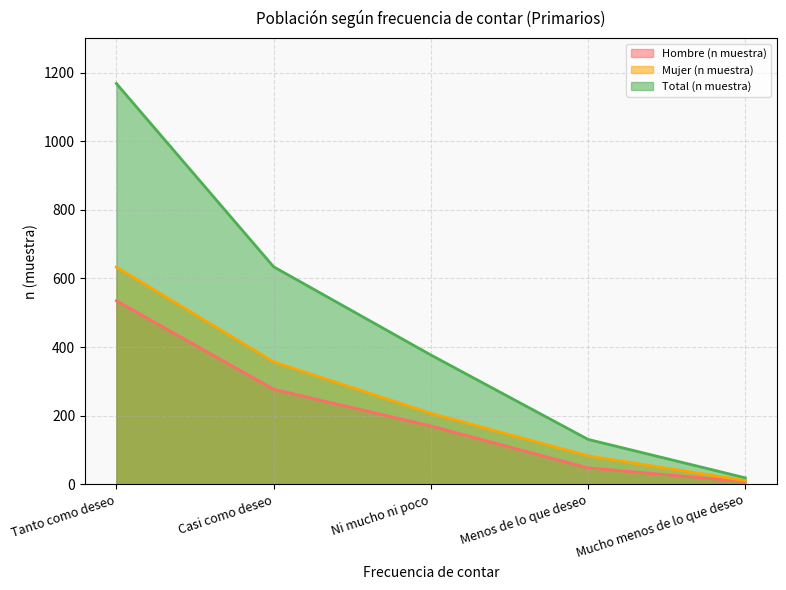

Reading right to left, what are all the values shown in this chart?

Hombre (n muestra): Mucho menos de lo que deseo=8	Menos de lo que deseo=48	Ni mucho ni poco=170	Casi como deseo=277	Tanto como deseo=535
Mujer (n muestra): Mucho menos de lo que deseo=11	Menos de lo que deseo=83	Ni mucho ni poco=207	Casi como deseo=357	Tanto como deseo=633
Total (n muestra): Mucho menos de lo que deseo=19	Menos de lo que deseo=131	Ni mucho ni poco=377	Casi como deseo=634	Tanto como deseo=1168